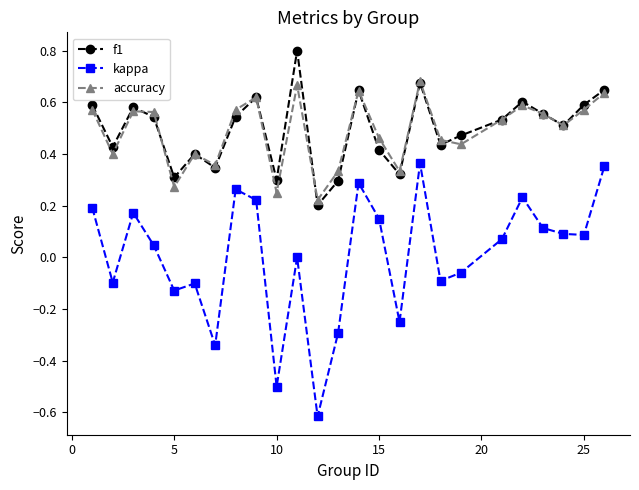

How many interior local valleys does the kappa series have?

8